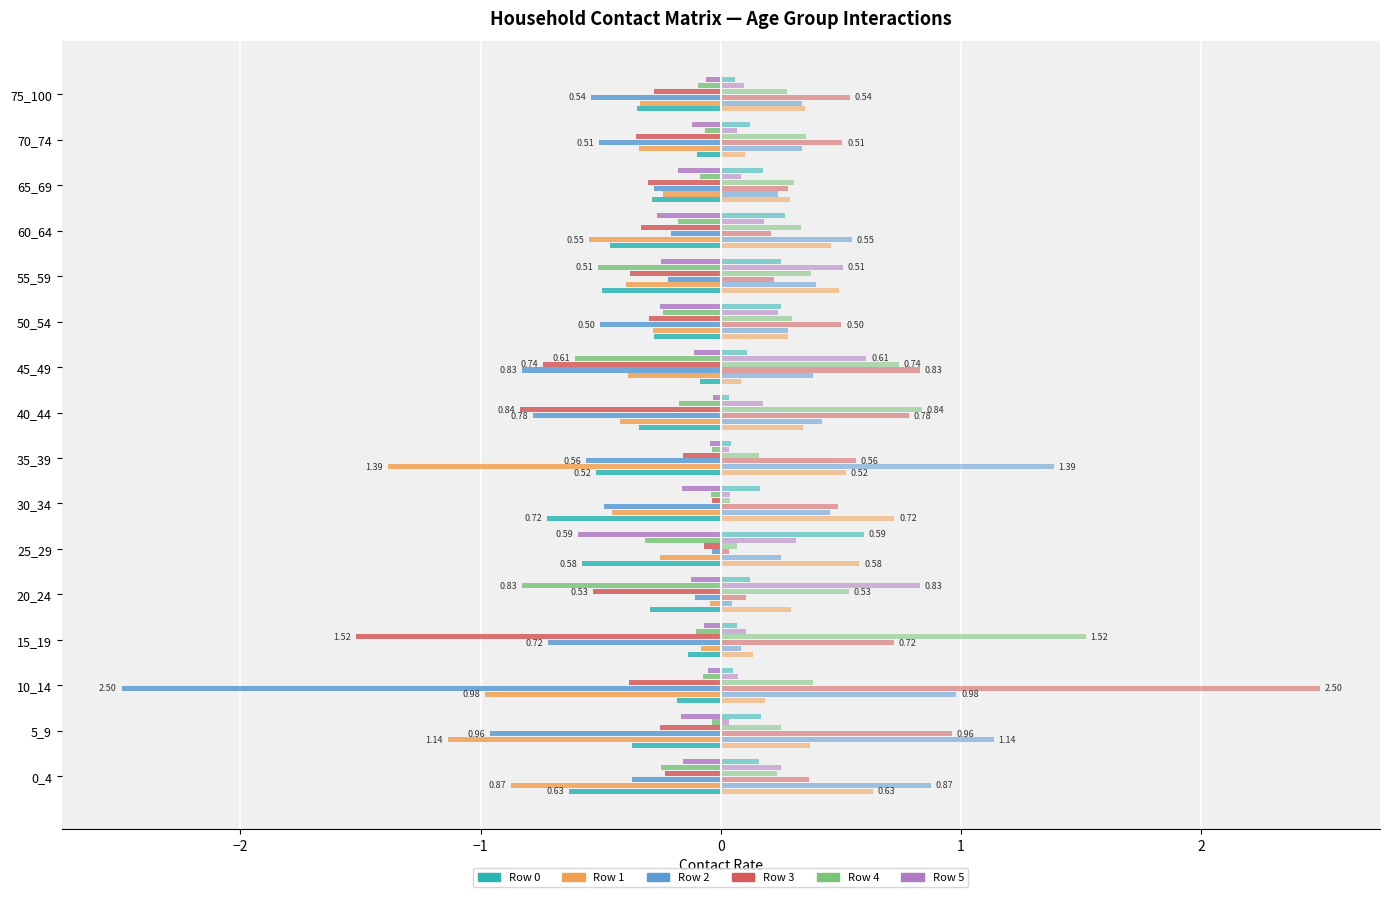

The value of Row 4 at 20_24 is -0.5. True or false?

False